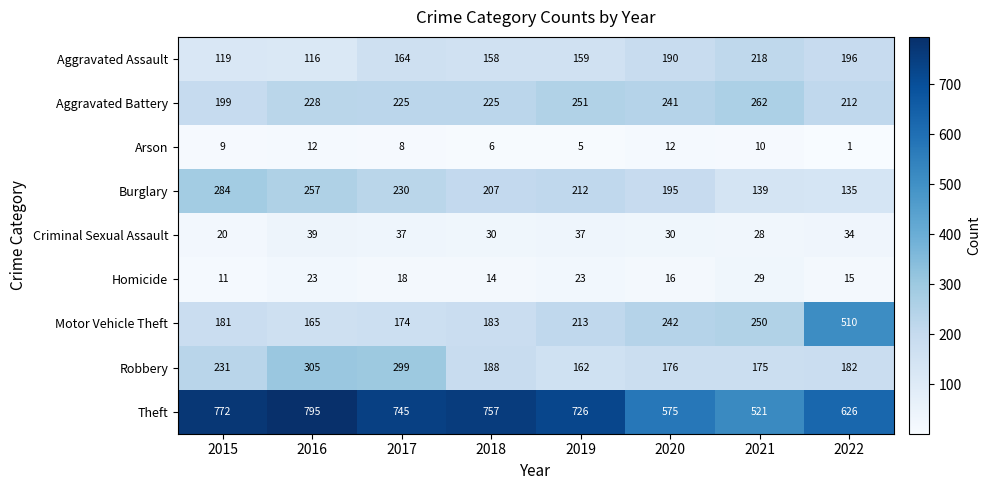

Which series has the widest spread of values?

Motor Vehicle Theft